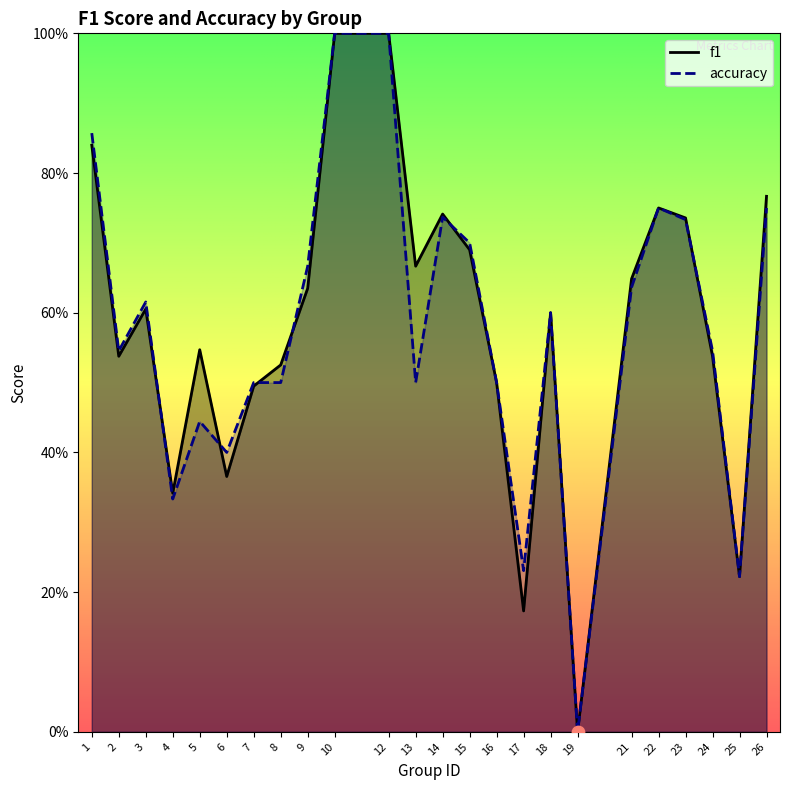

Is the value of f1 at 6 greater than the value of accuracy at 9?

No